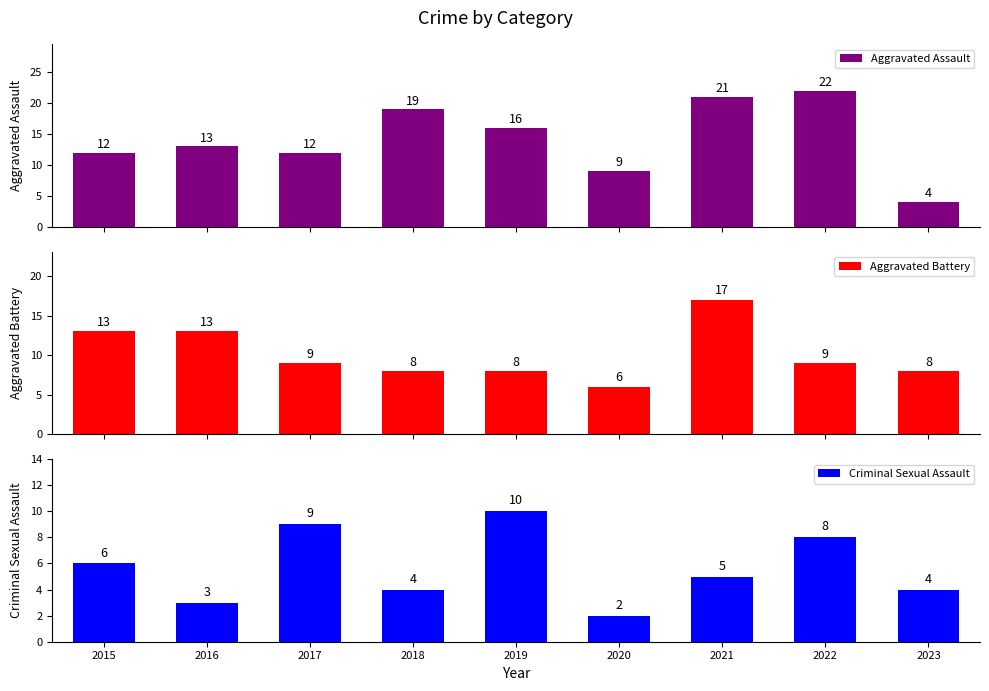

Which series has the largest total across all categories?

Aggravated Assault